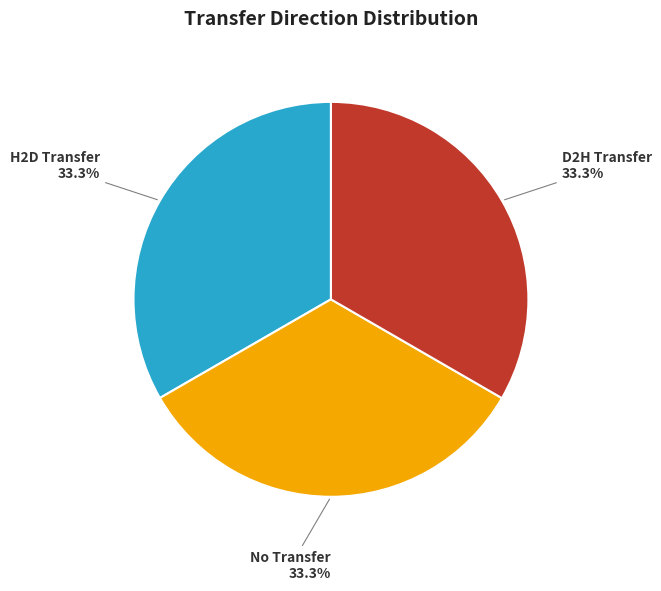

Does H2D Transfer represent more than half of the total?

No